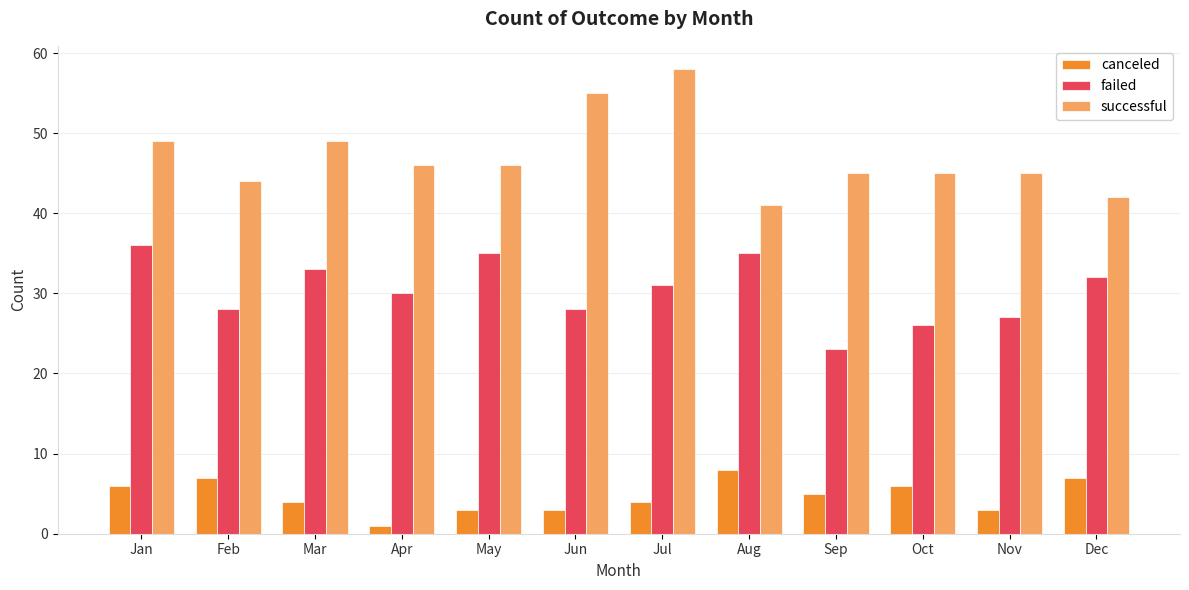

Reading right to left, extract all data points from this chart.

canceled: 7	3	6	5	8	4	3	3	1	4	7	6
failed: 32	27	26	23	35	31	28	35	30	33	28	36
successful: 42	45	45	45	41	58	55	46	46	49	44	49